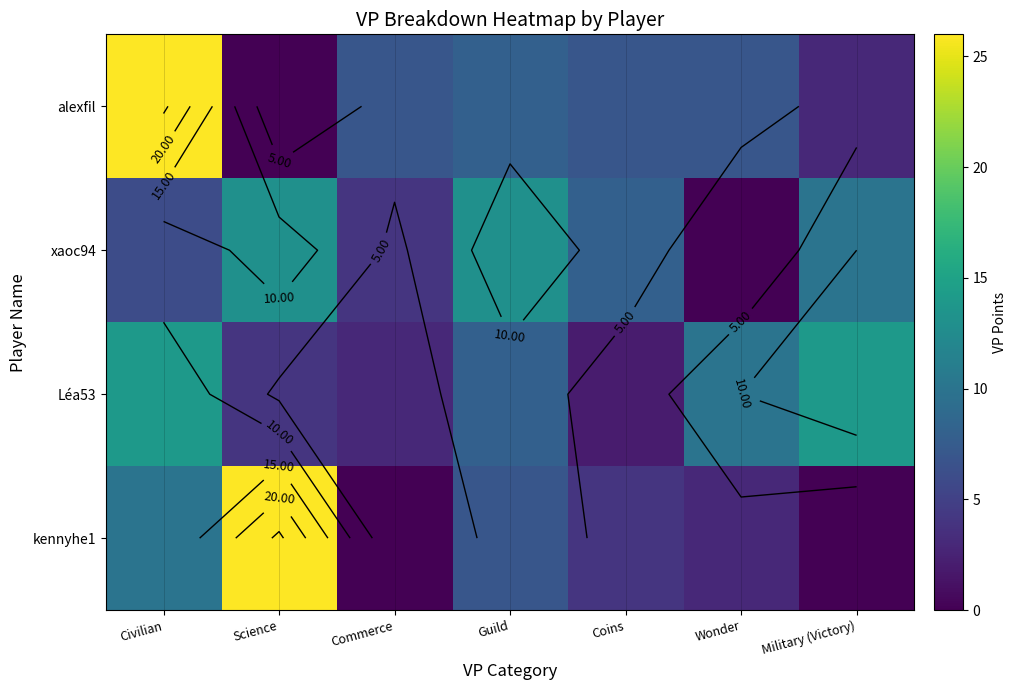

Which label corresponds to the largest value in the chart?

Civilian